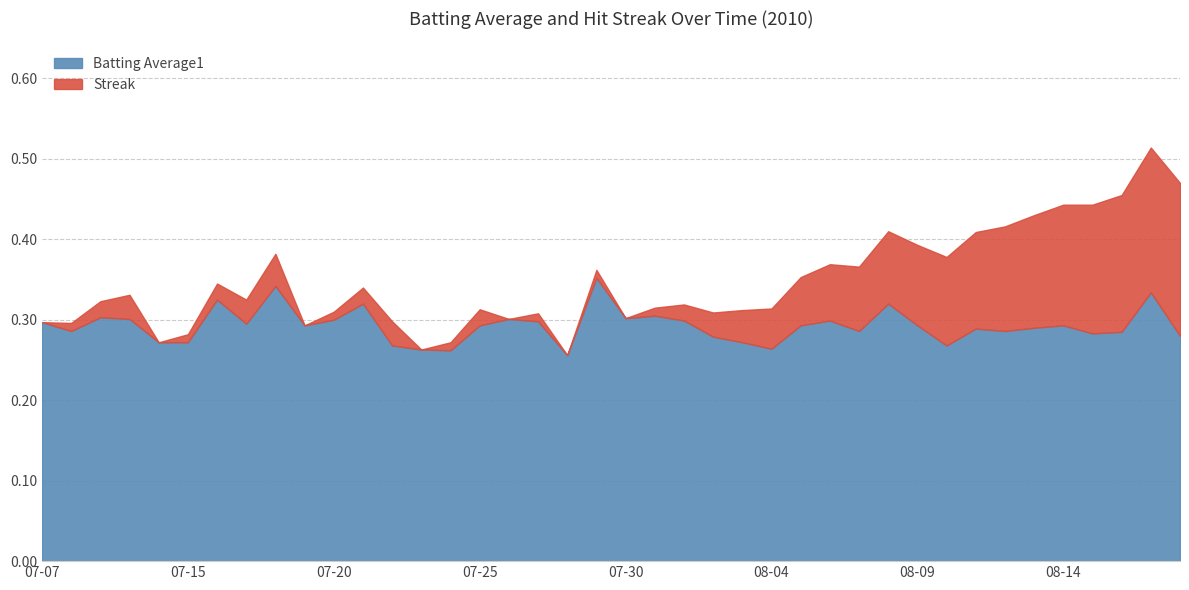

What are all the series names shown in the legend?

Batting Average1, Streak